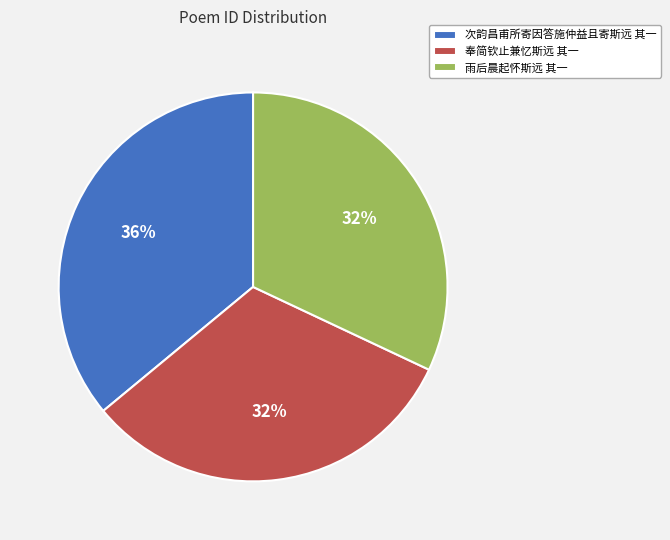

Does any single category account for the majority?

No